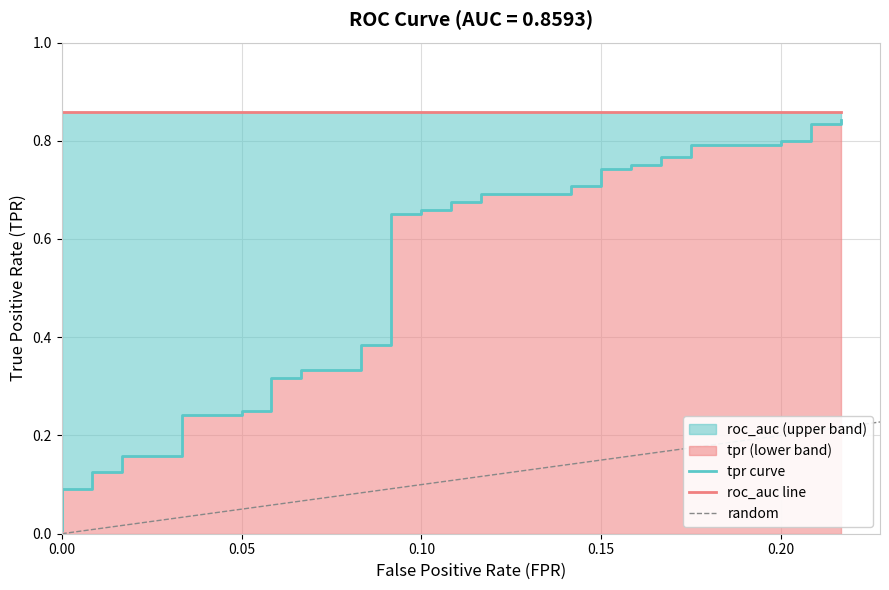

Reading left to right, what are all the values shown in this chart?

0.0	0.1	0.1	0.1	0.1	0.2	0.2	0.2	0.2	0.2	0.2	0.3	0.3	0.3	0.3	0.4	0.4	0.7	0.7	0.7	0.7	0.7	0.7	0.7	0.7	0.7	0.7	0.7	0.7	0.8	0.8	0.8	0.8	0.8	0.8	0.8	0.8	0.8	0.8	0.8